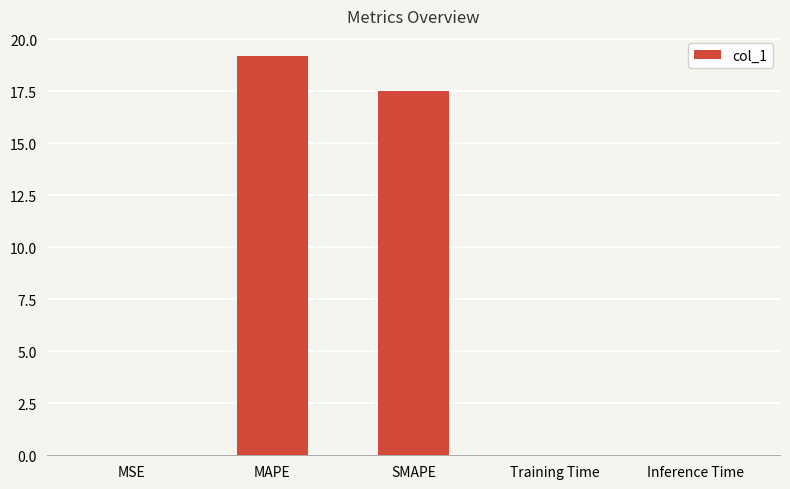

The value at MAPE is 19.2. True or false?

True